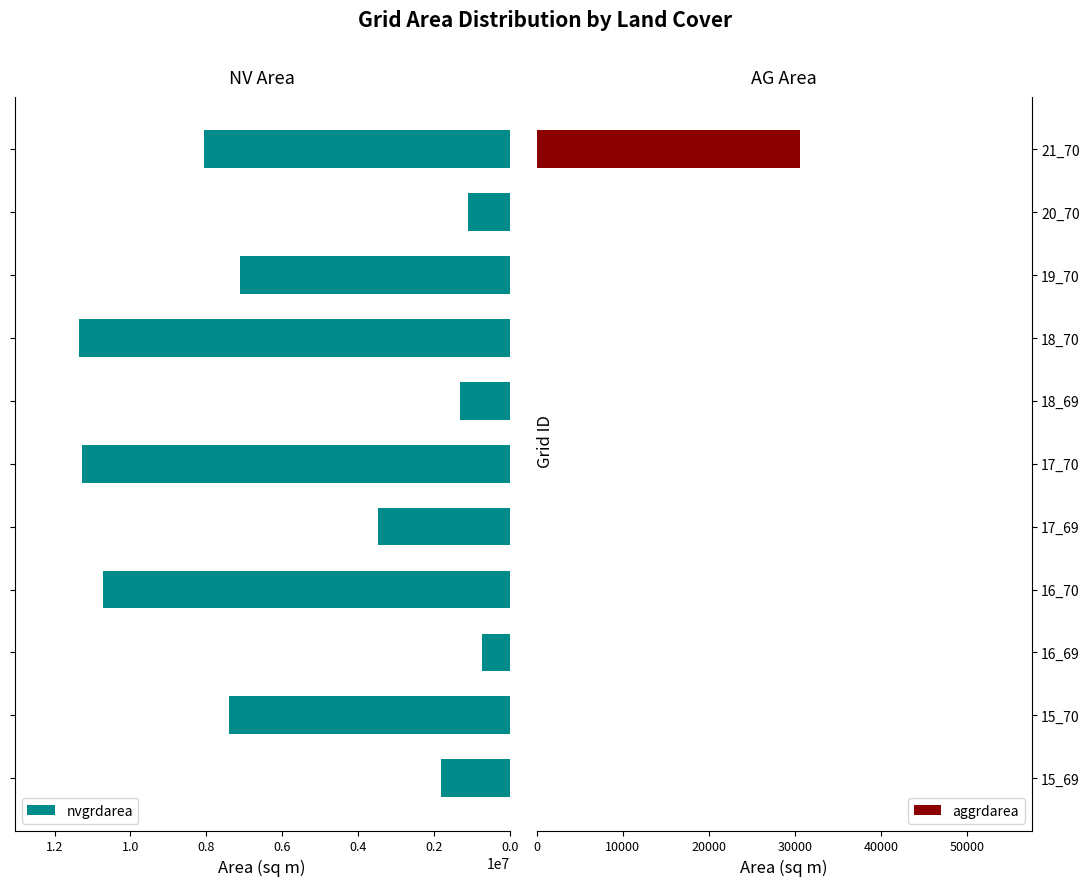

What is the lowest value of the nvgrdarea series?

734400